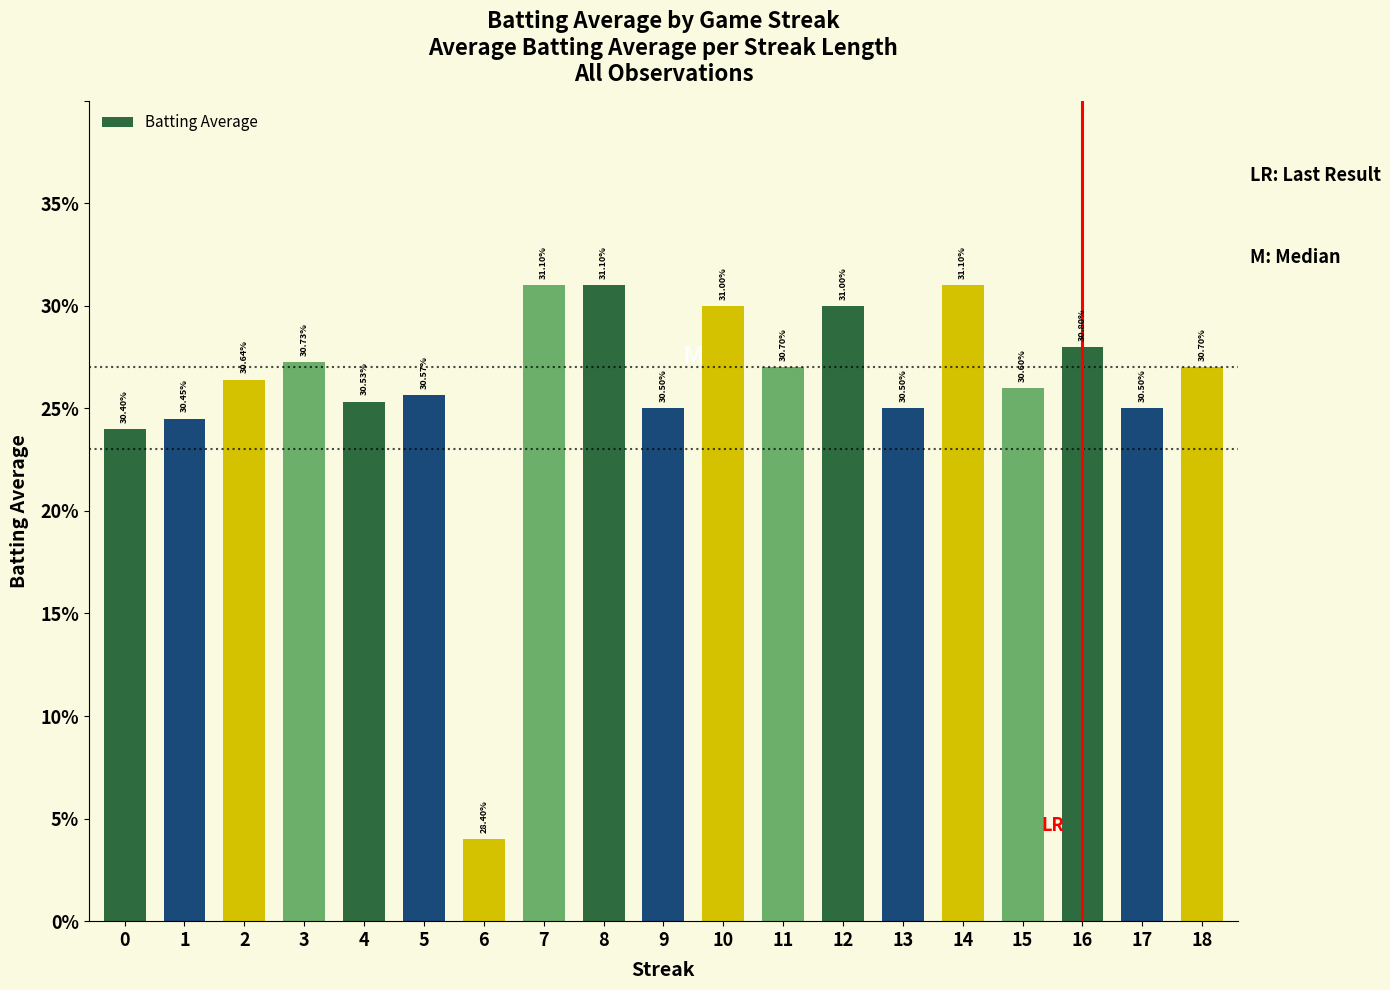

Are the bars horizontal?

No